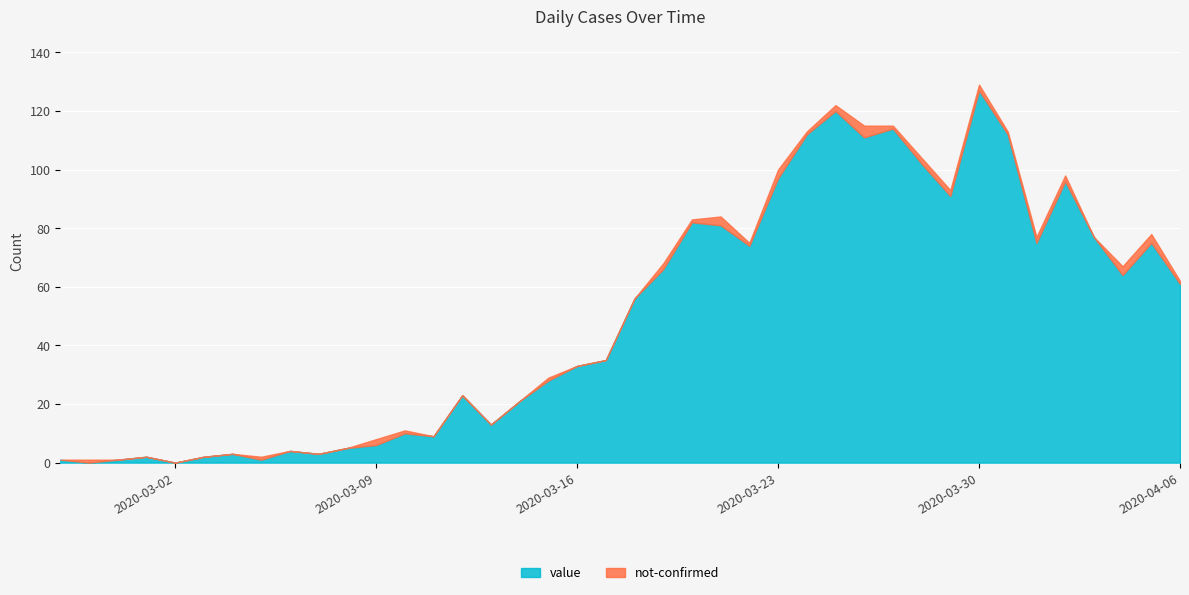

What is the sum of the value values at 2020-03-31 and 2020-03-21?

193